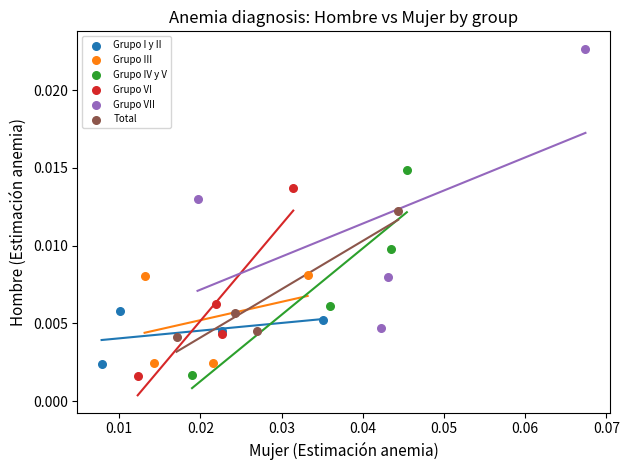

Which series reaches the maximum Y coordinate?

Grupo VII